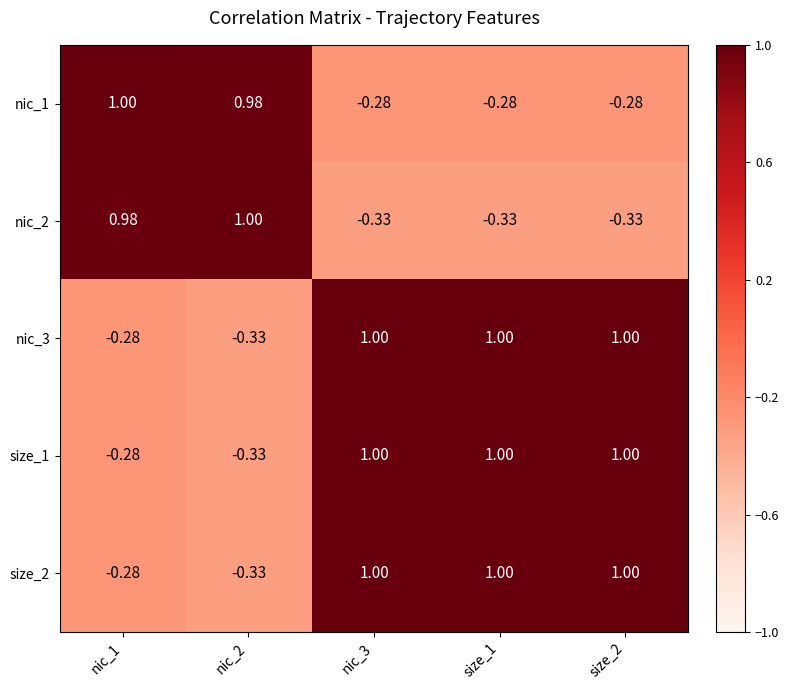

Is the value of size_1 at nic_2 greater than the value of nic_3 at nic_1?

No